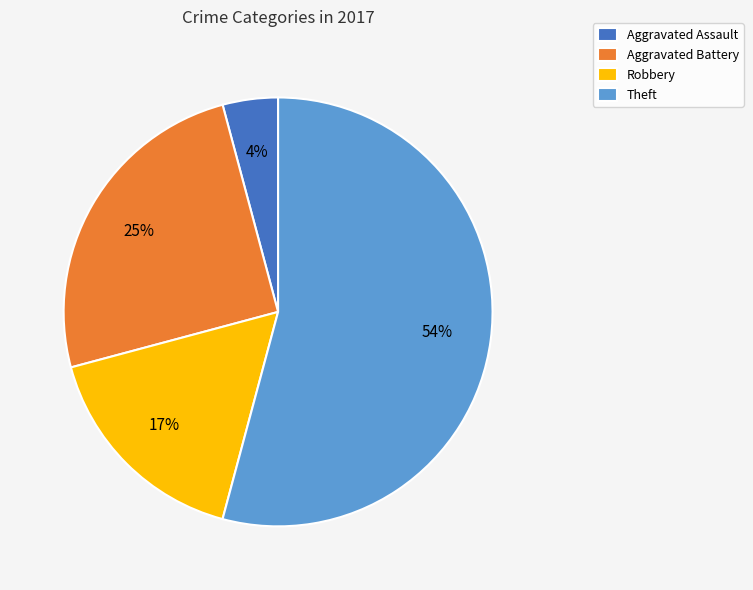

Which slice represents more than half of the pie?

Theft